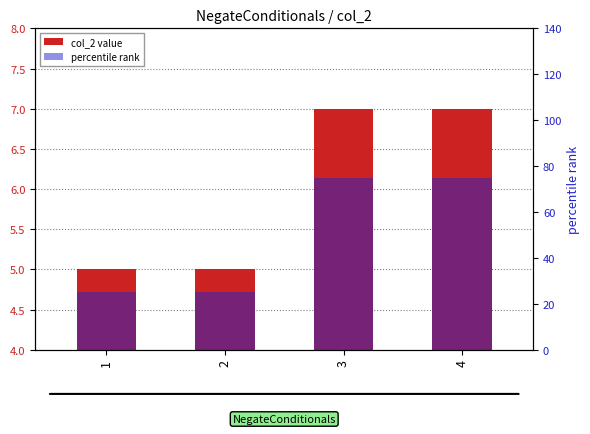

At how many categories does at least one series exceed 5?

4